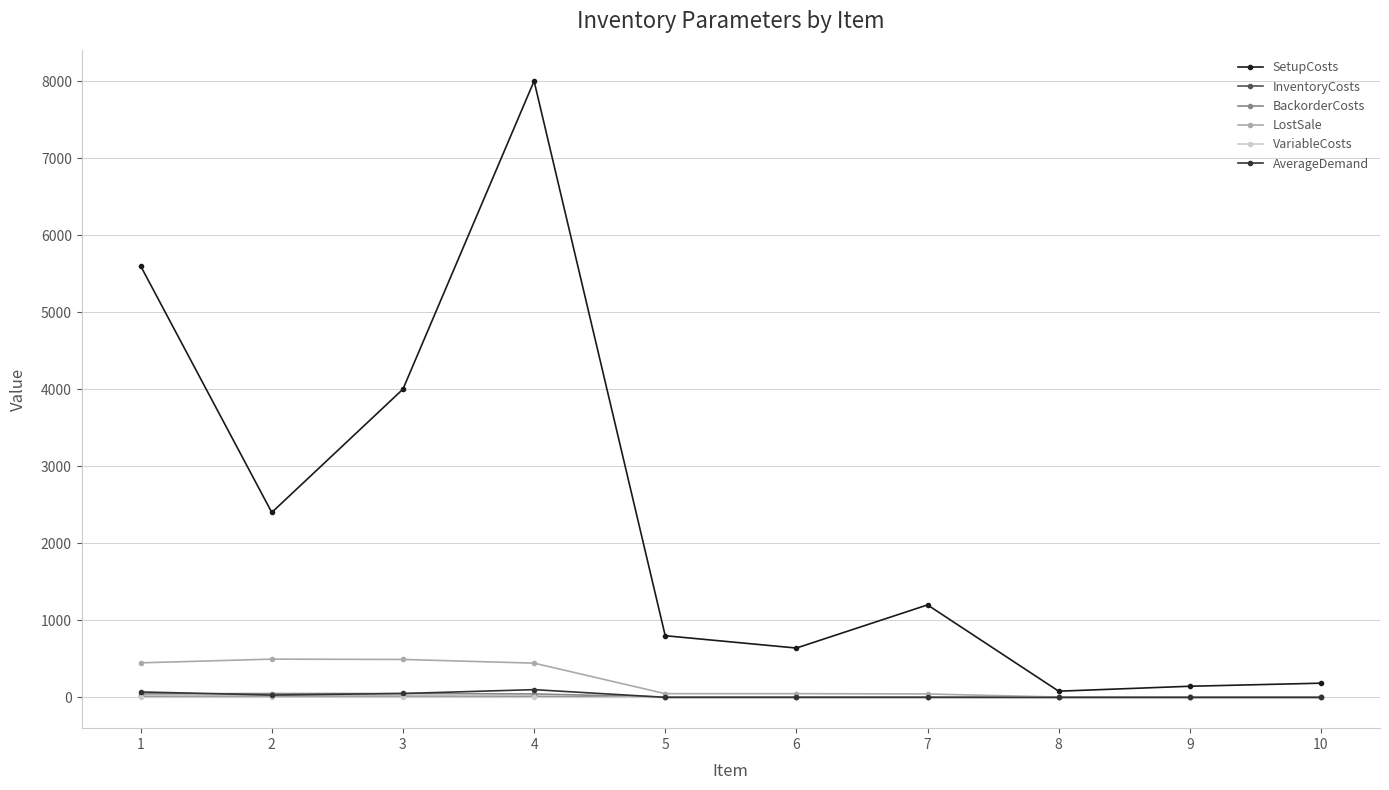

Where is the first local maximum for SetupCosts?

4